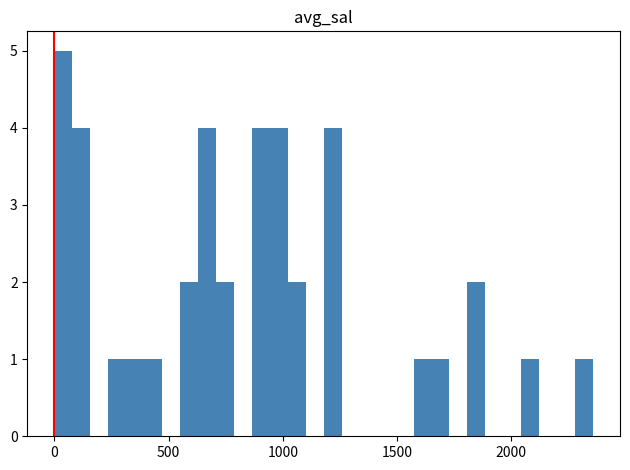

Read against the x-axis, roughly where is the centre of the tallest bar?

50